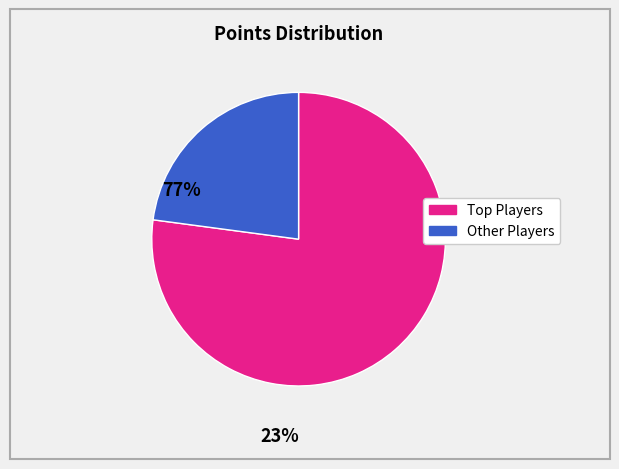

Does any single category account for the majority?

Yes